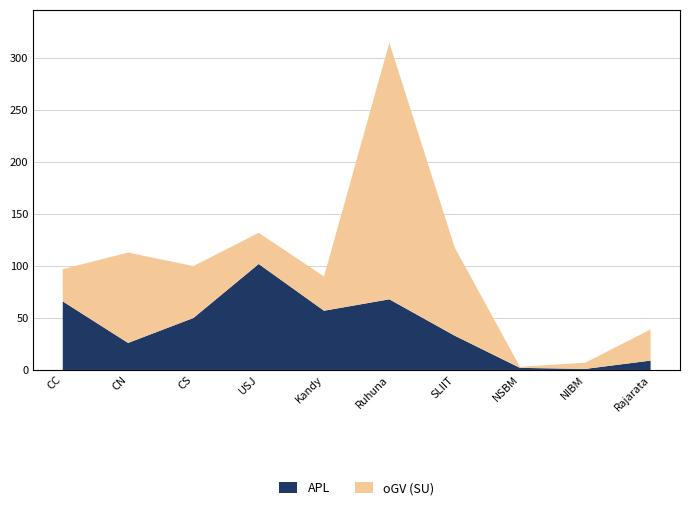

Reading left to right, transcribe all the data shown in this chart.

APL: 66	26	50	102	57	68	33	2	1	9
oGV (SU): 31	87	50	30	33	247	85	1	6	30